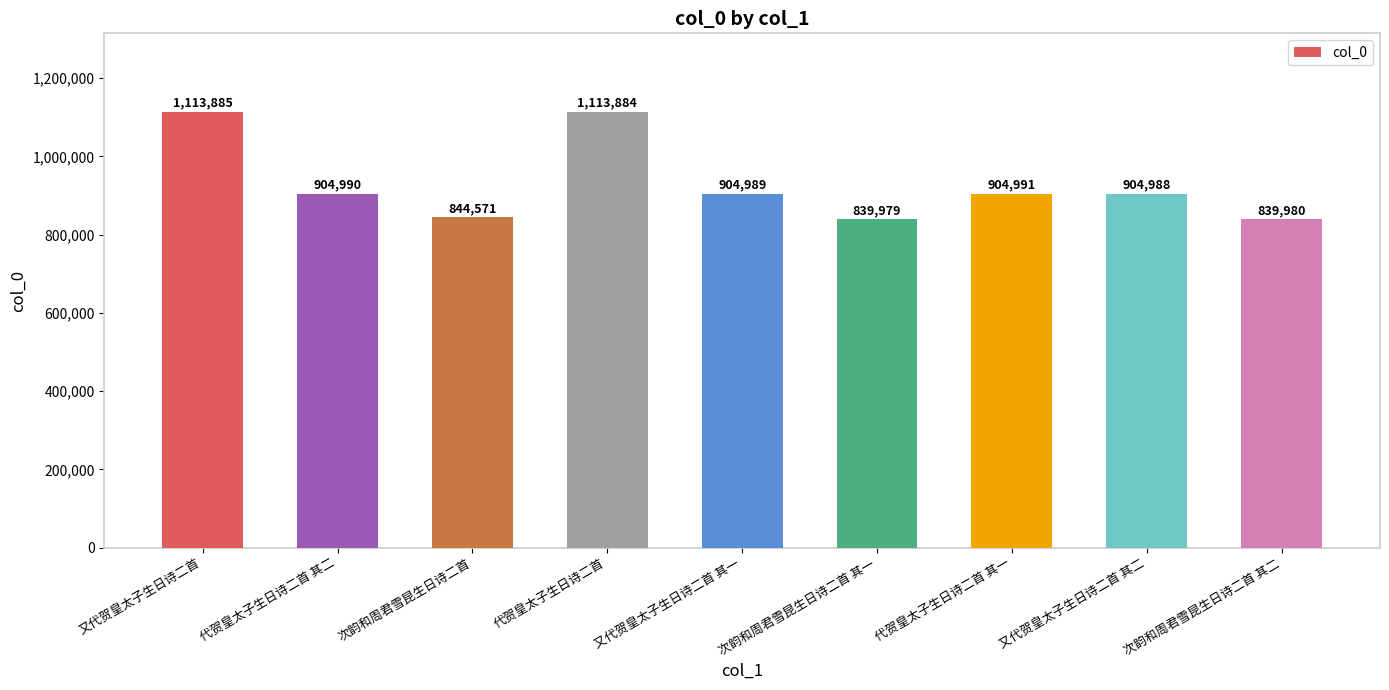

Which category has the highest value across all series?

又代贺皇太子生日诗二首